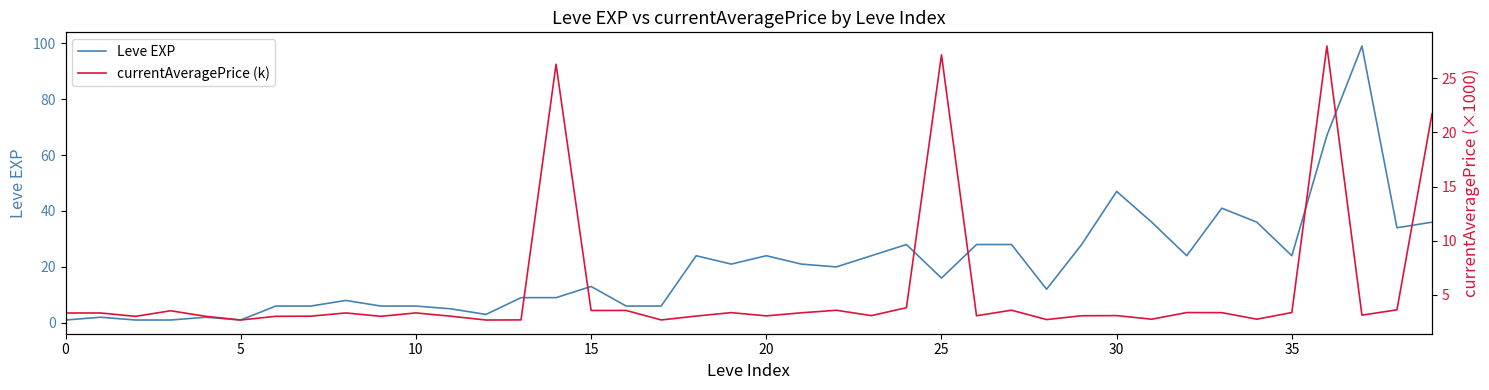

True or false: Leve EXP has a value of 13.6 at 23.

False